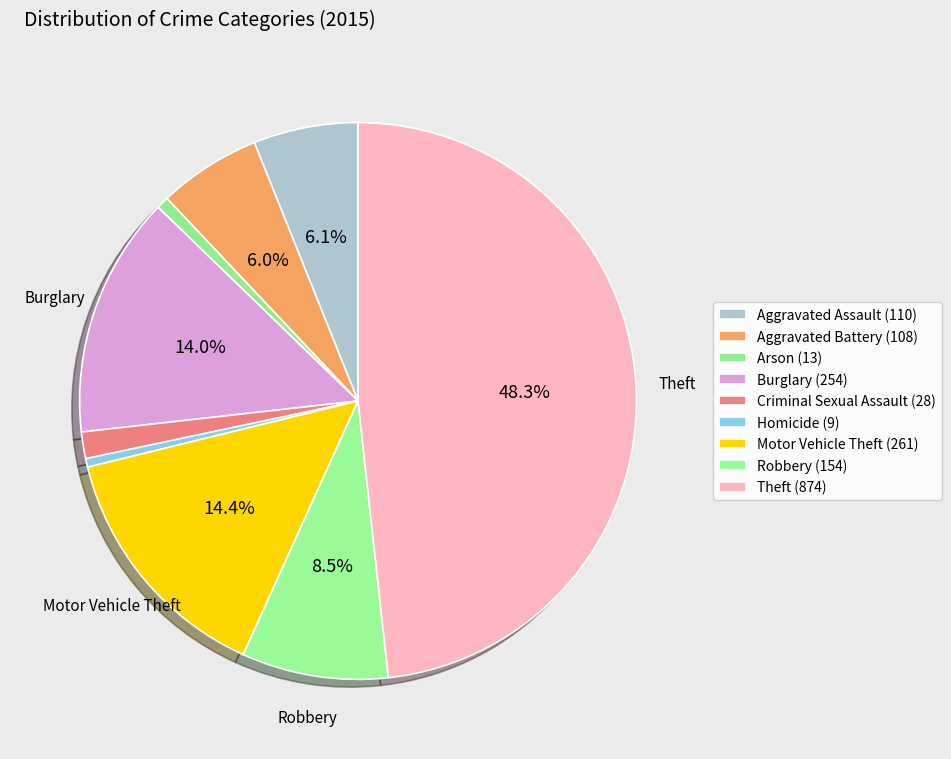

Is there any slice that represents more than half of the pie?

No